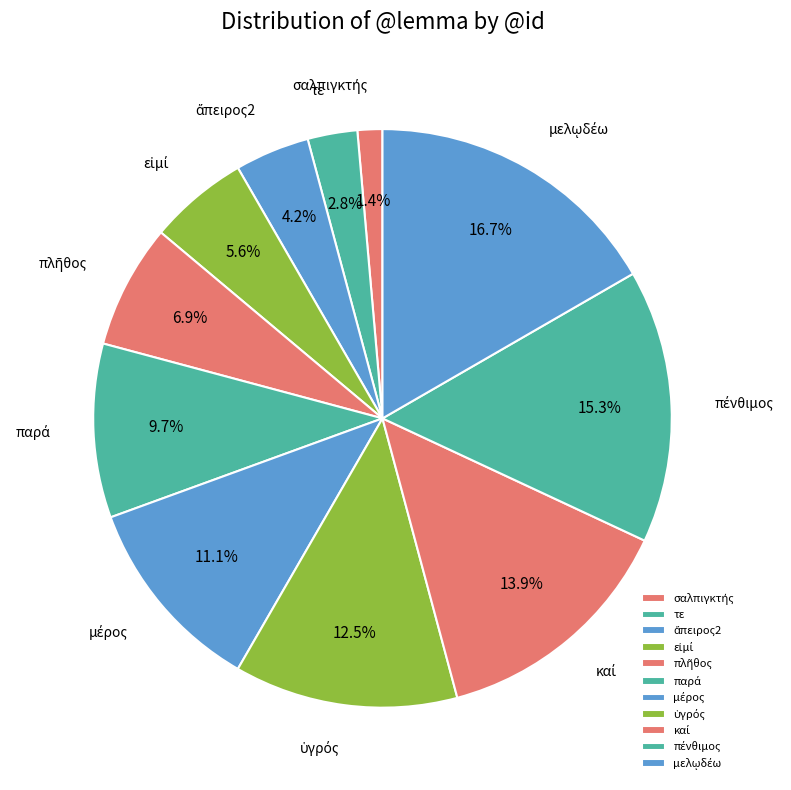

Does any single category account for the majority?

No